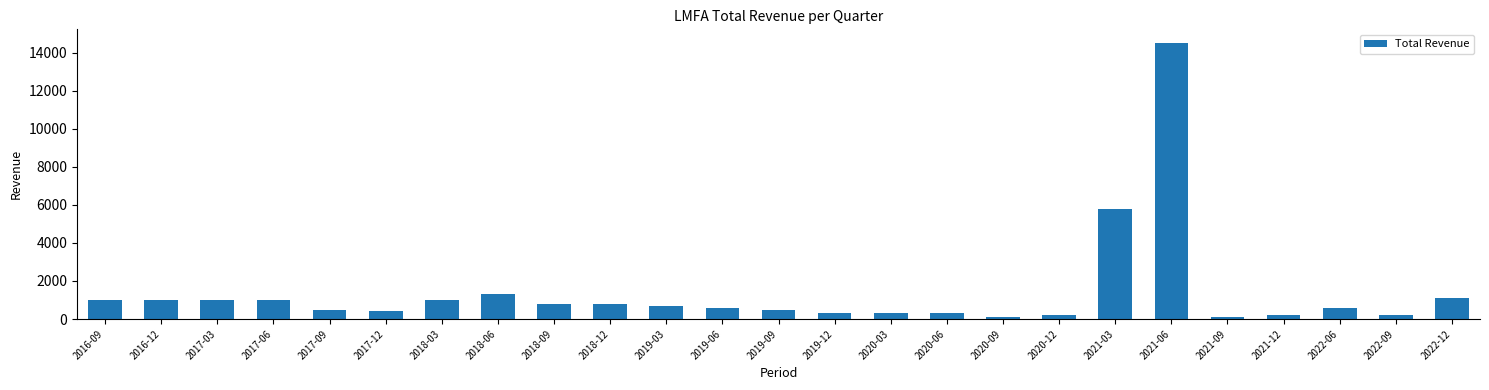

How many bars are there in total?

25